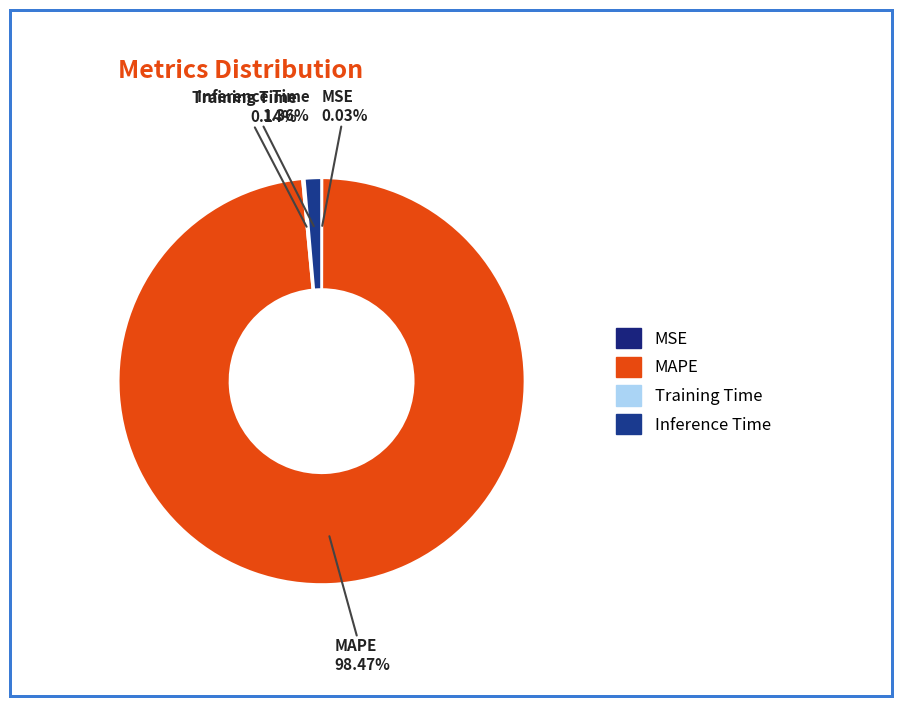

Is the sum of MAPE and Training Time greater than half?

Yes